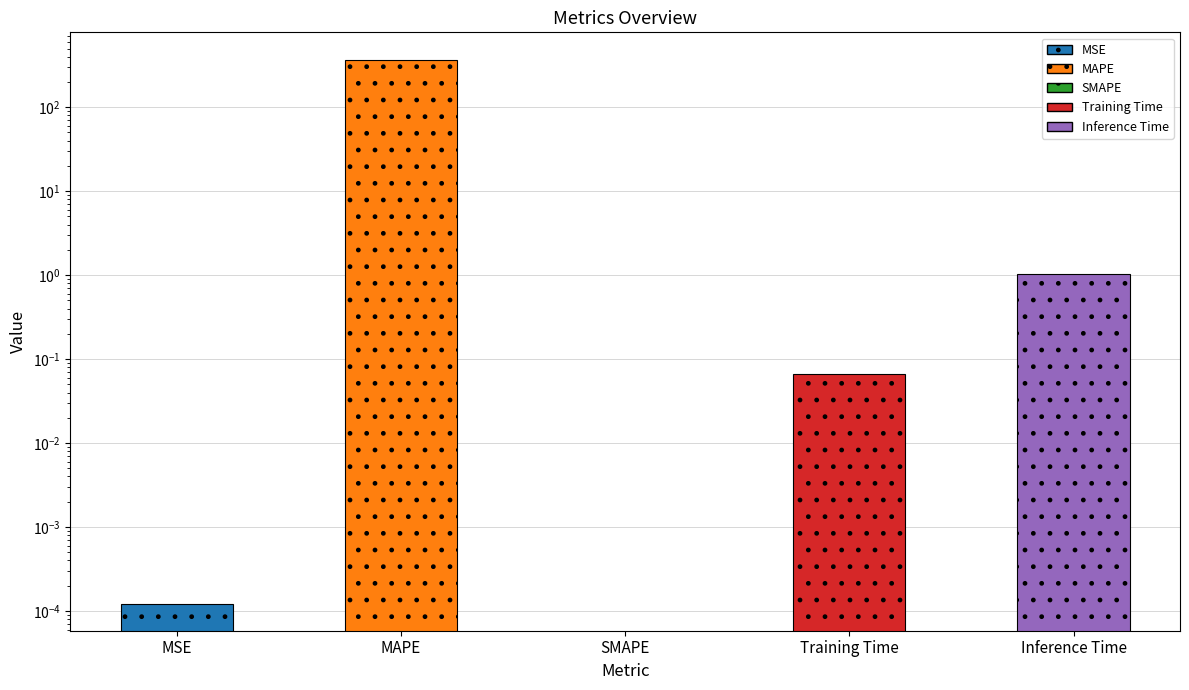

Which has a higher value, Training Time or MAPE?

MAPE